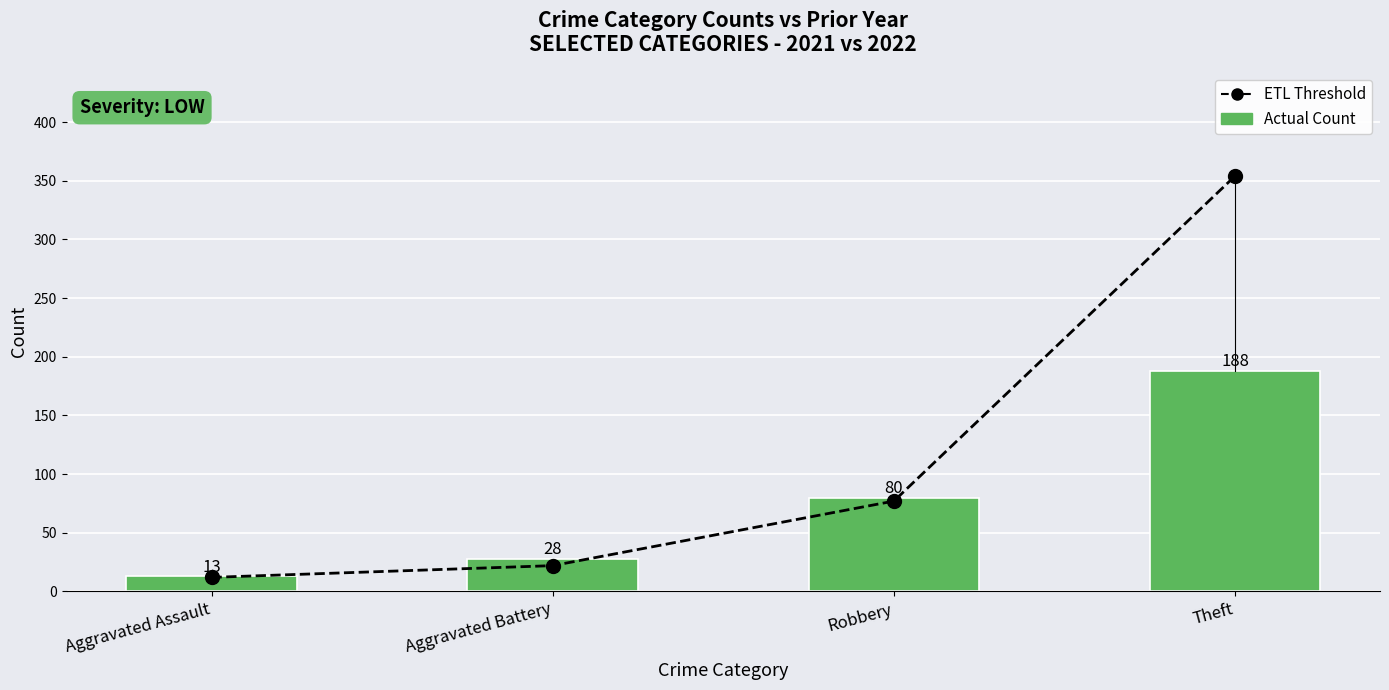

What is the maximum value shown in the chart?

354